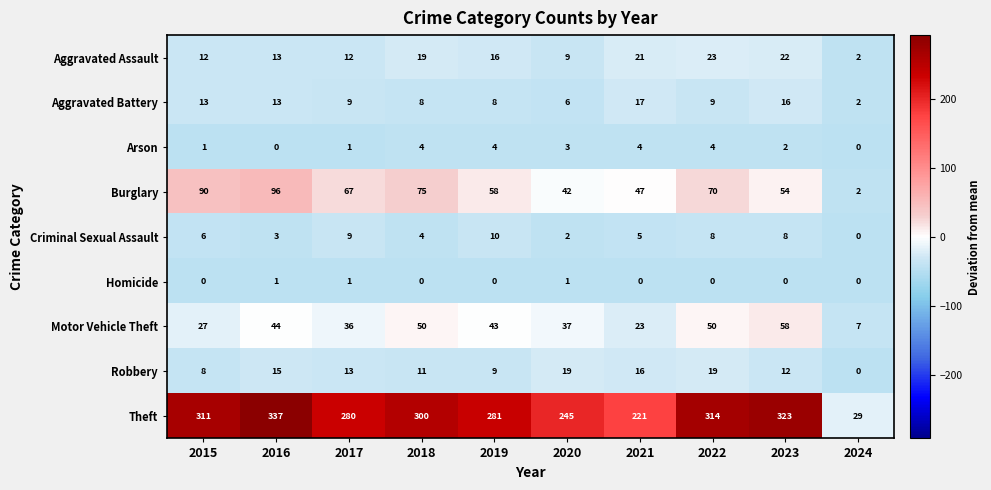

Rank the series by their maximum value, from highest to lowest.

Theft, Burglary, Motor Vehicle Theft, Aggravated Assault, Robbery, Aggravated Battery, Criminal Sexual Assault, Arson, Homicide